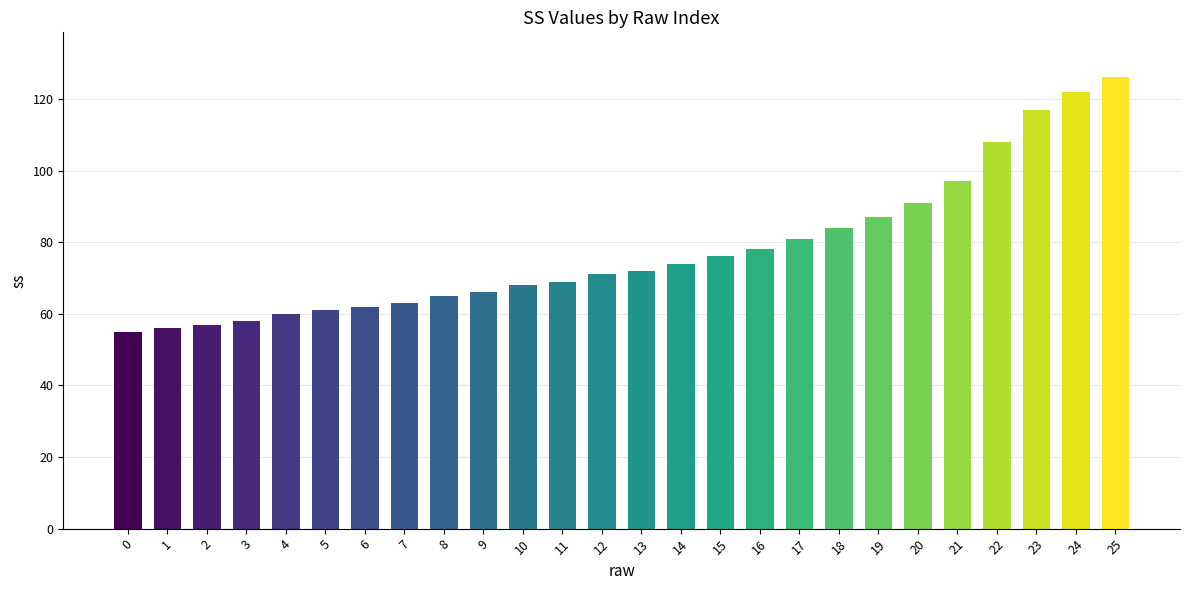

What is the ratio of the value at 6 to the value at 16?

0.8